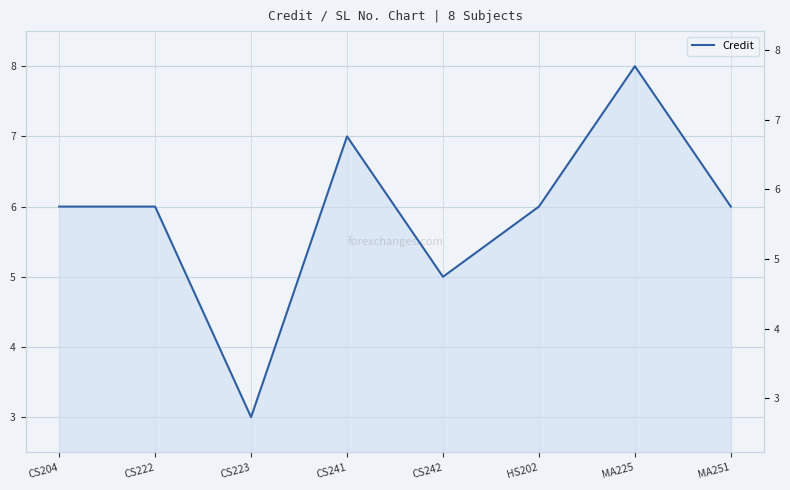

Approximately how many times larger is the value at CS241 compared to MA225?

0.9